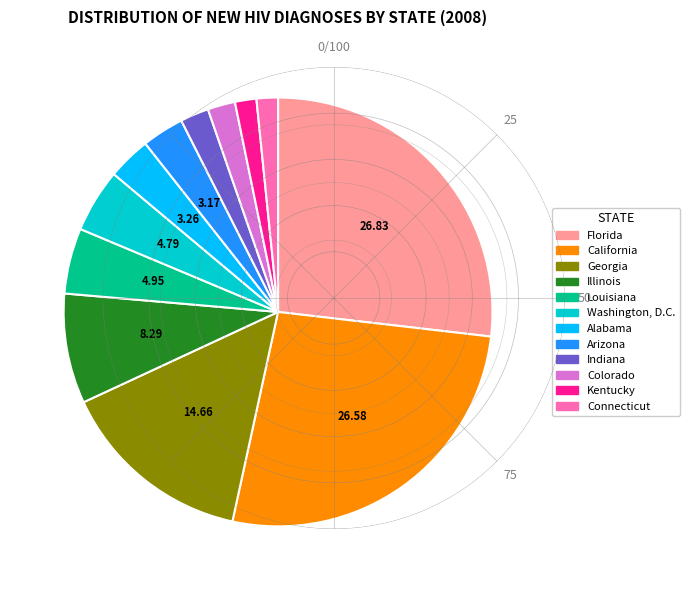

Is there a majority slice in this chart?

No